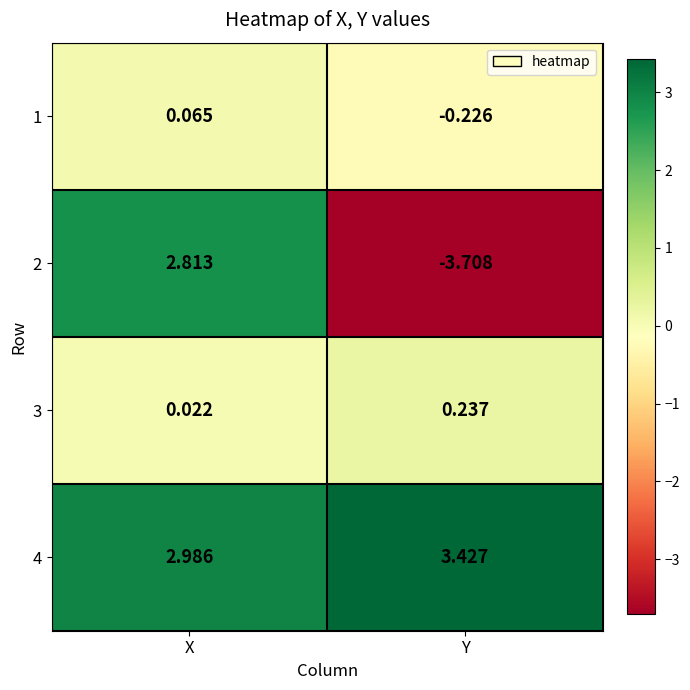

What is the difference between the highest and lowest values at Y?

7.1